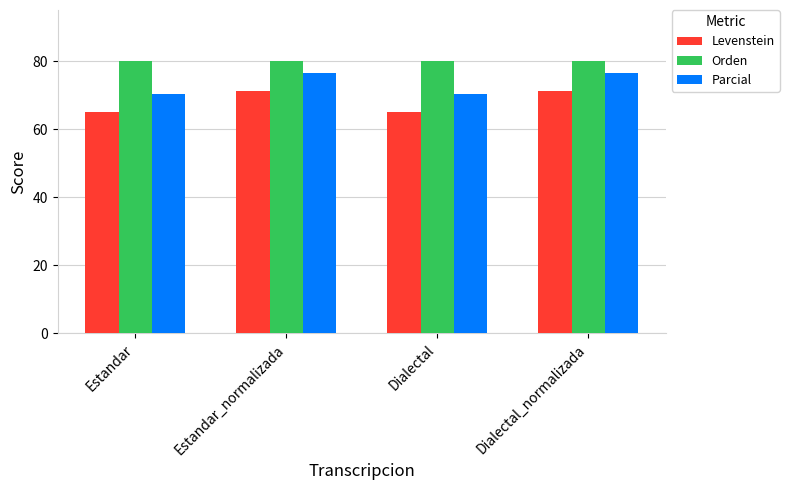

Are the bars horizontal?

No